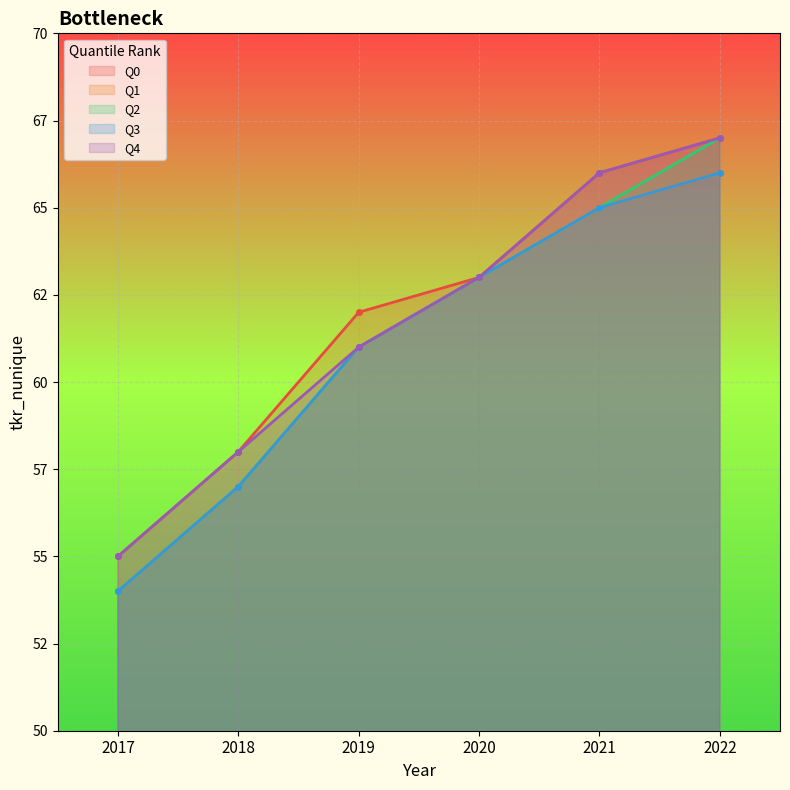

What is the sum of all Q3 values?

366